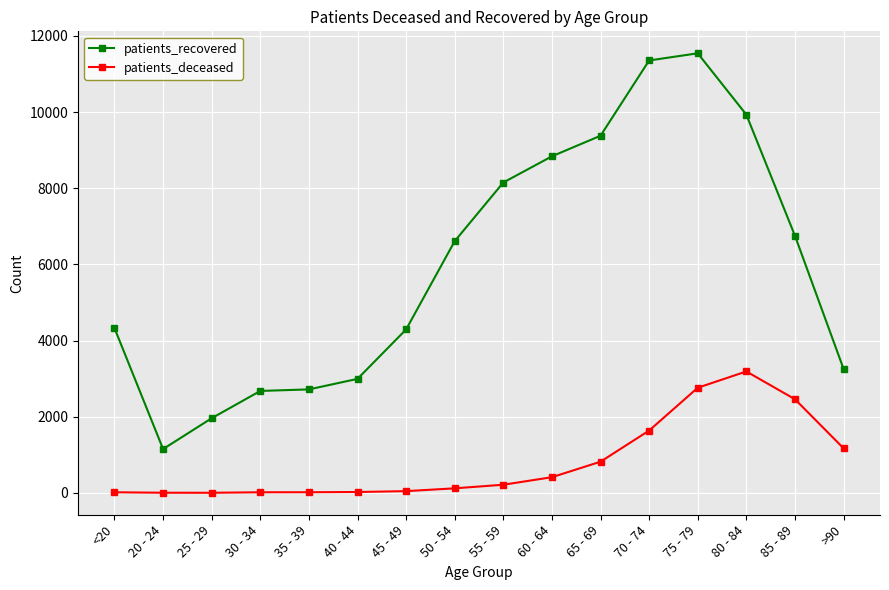

How many data points in patients_deceased are less than 214?

8